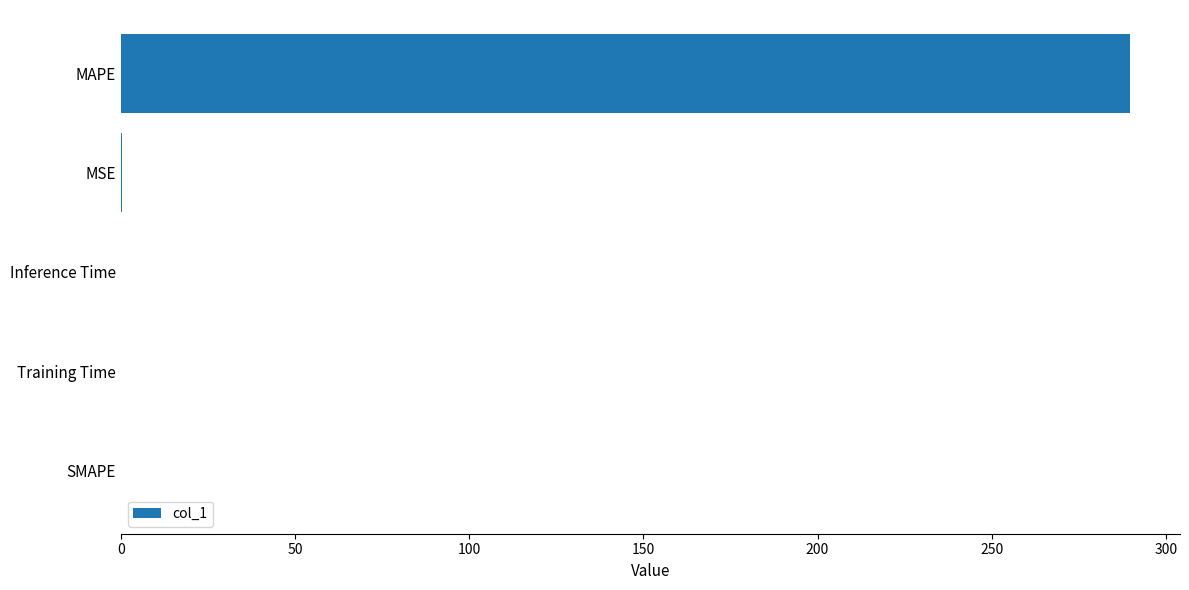

What is the approximate value at MAPE?

289.6